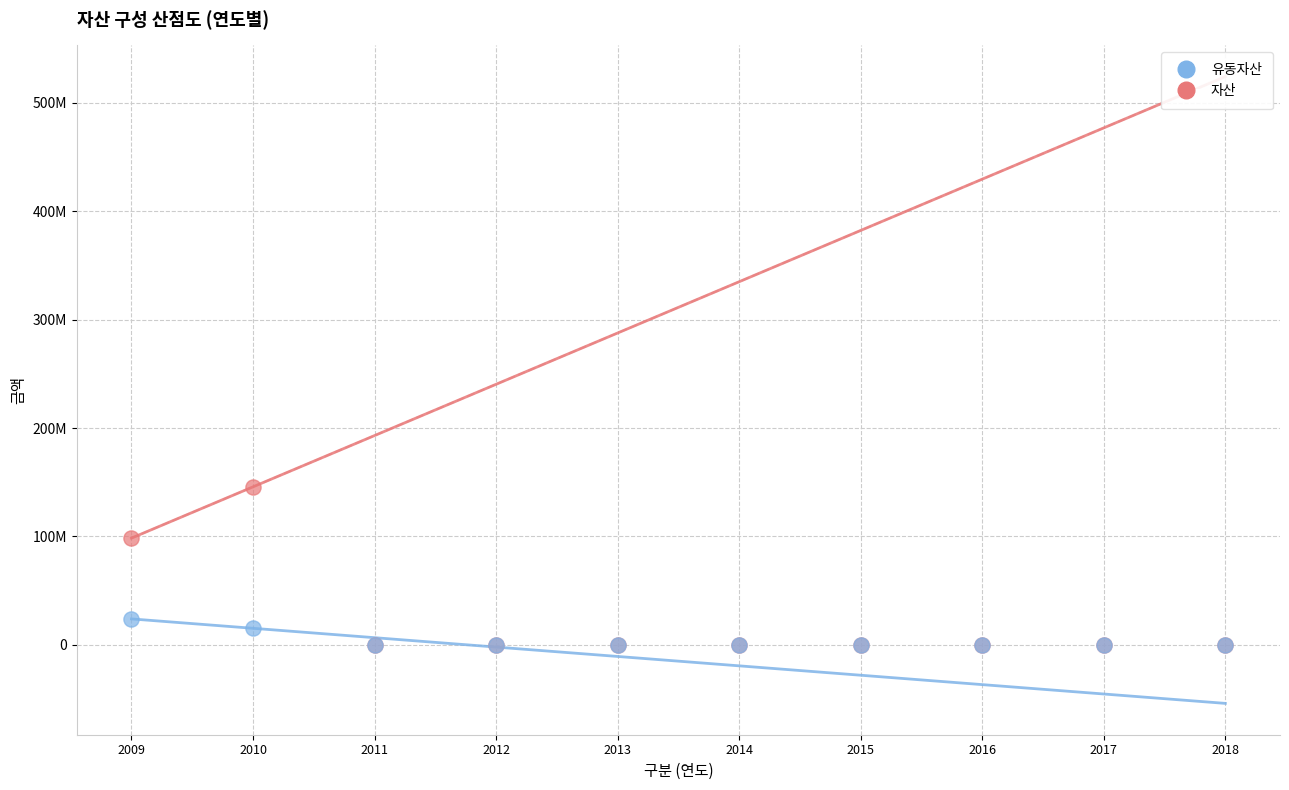

What are all the series names shown in the legend?

유동자산, 자산